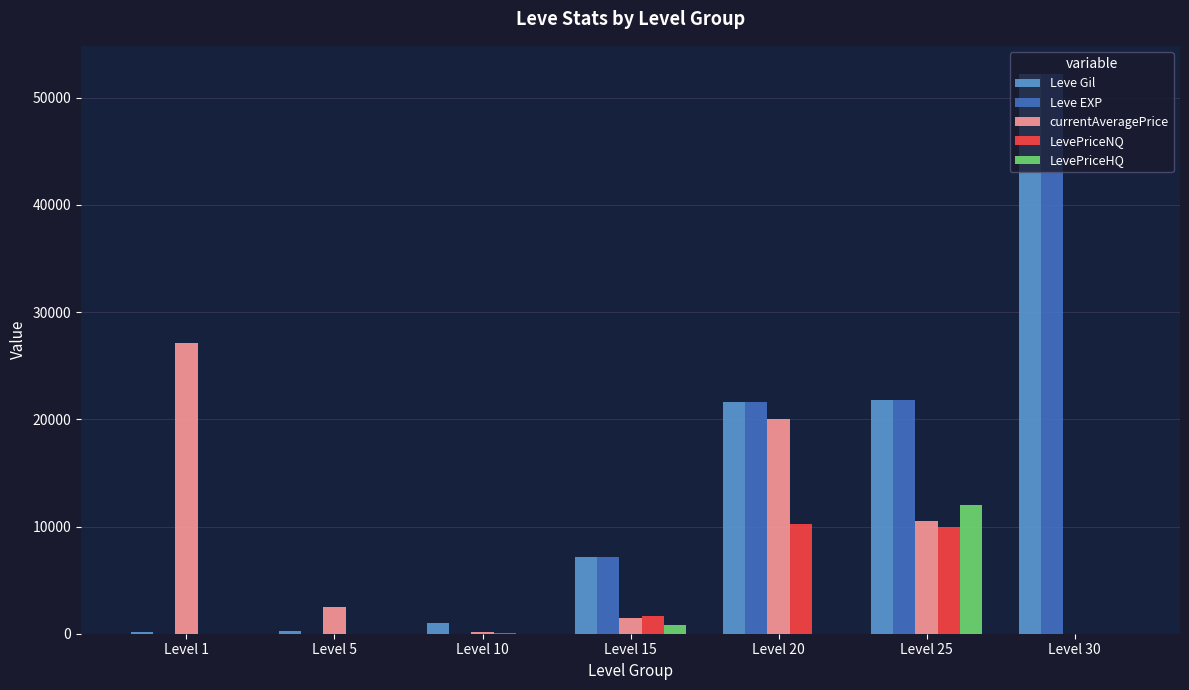

Which series changed the most between Level 5 and Level 20?

Leve EXP